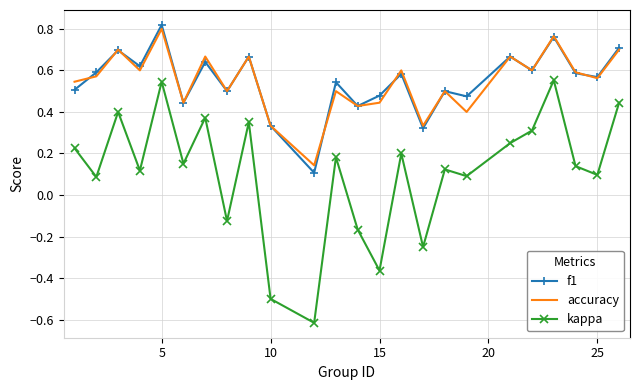

True or false: f1 and kappa intersect in this chart.

False